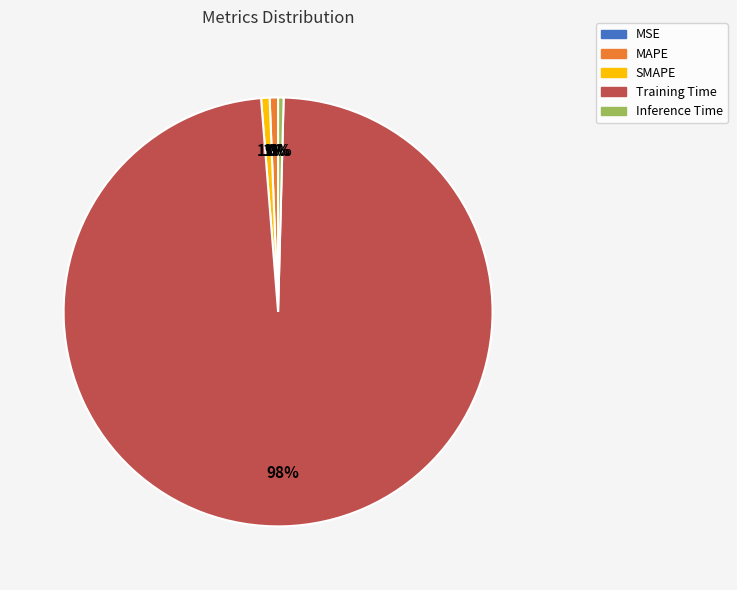

To the nearest percent, what is the difference between the largest and smallest slice percentages?

98%